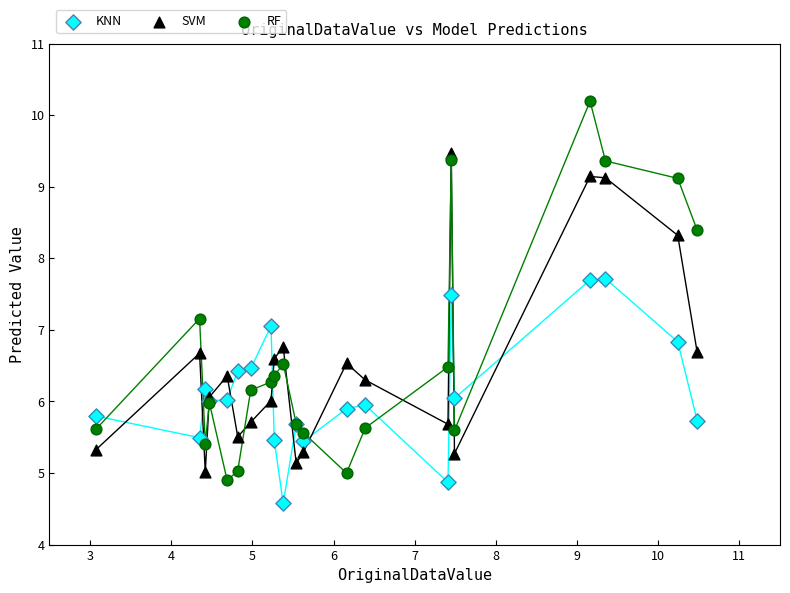

Which series has the widest spread of Y values?

RF